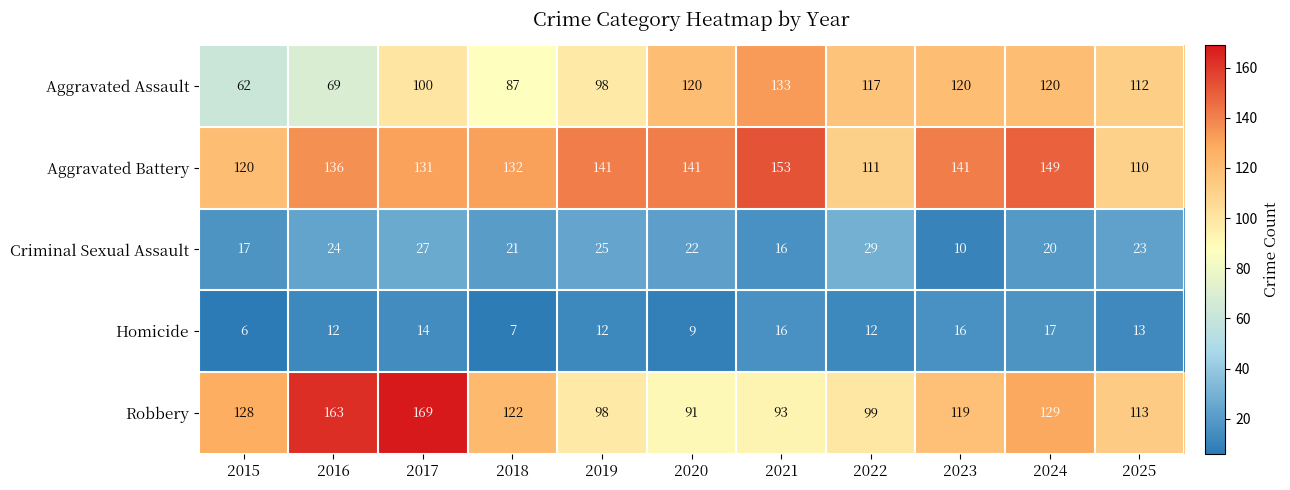

What is the difference between the second highest and minimum values in the Homicide series?

10